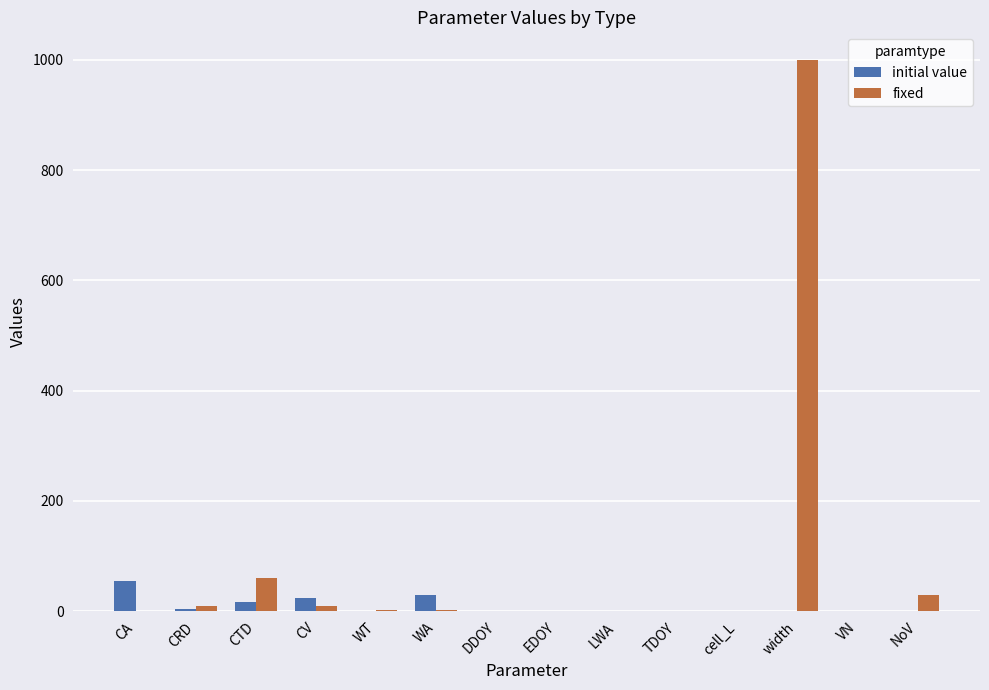

Which series changed the most between EDOY and width?

fixed